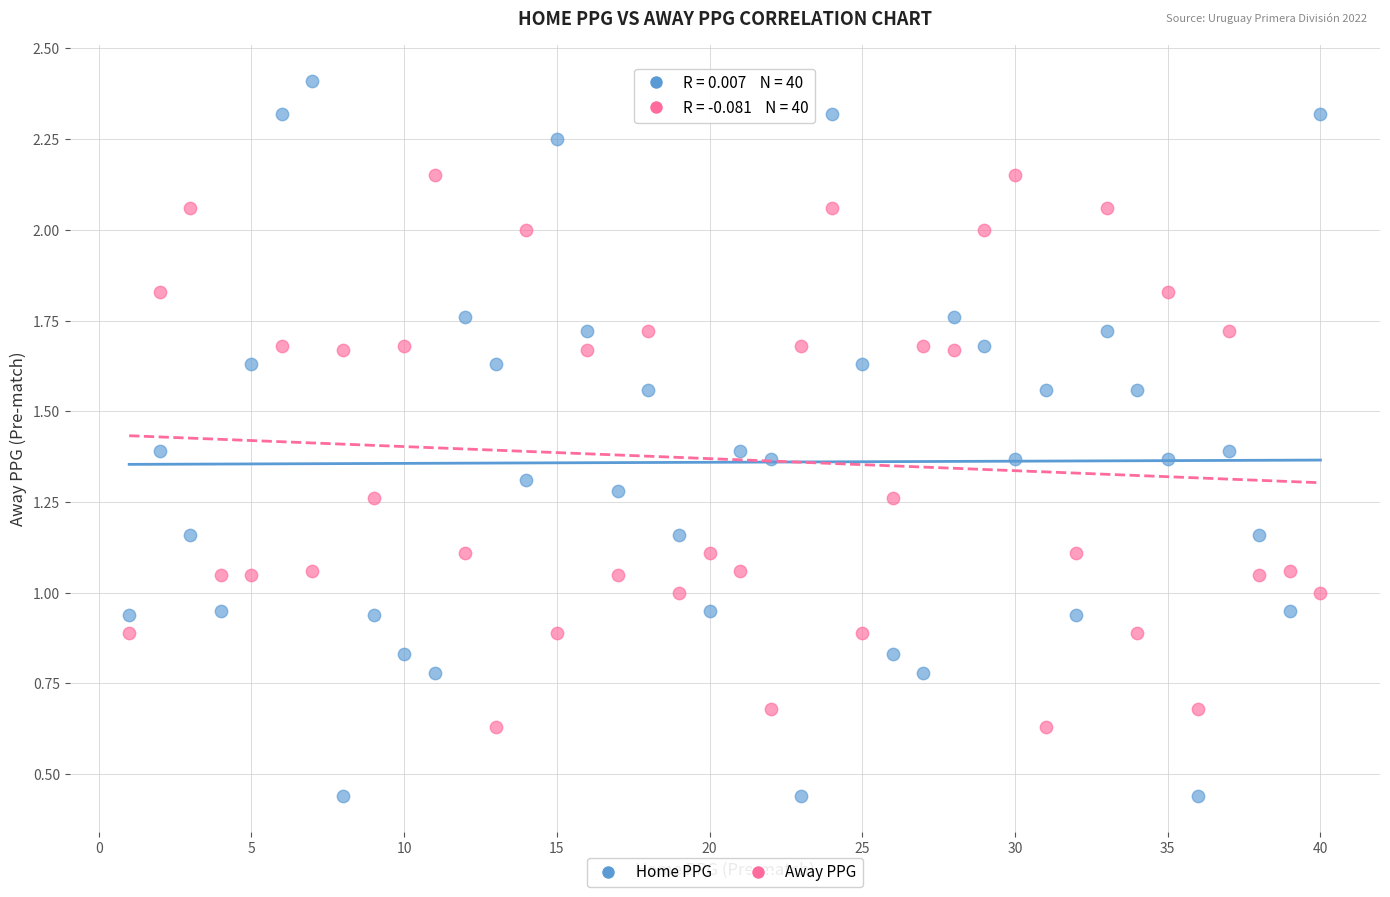

Which series has the widest spread of Y values?

Home PPG